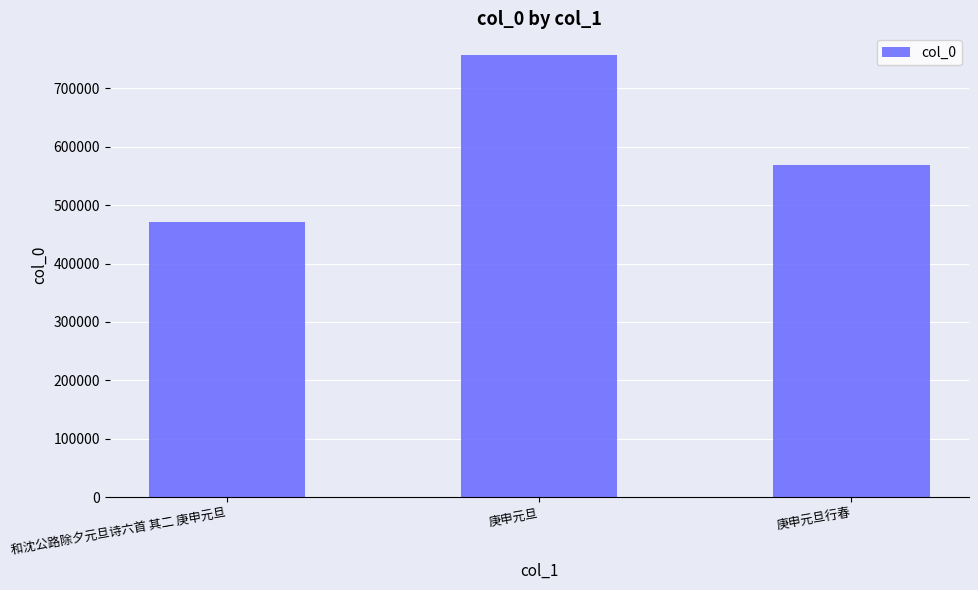

Approximately how many times larger is the value at 和沈公路除夕元旦诗六首 其二 庚申元旦 compared to 庚申元旦?

0.6